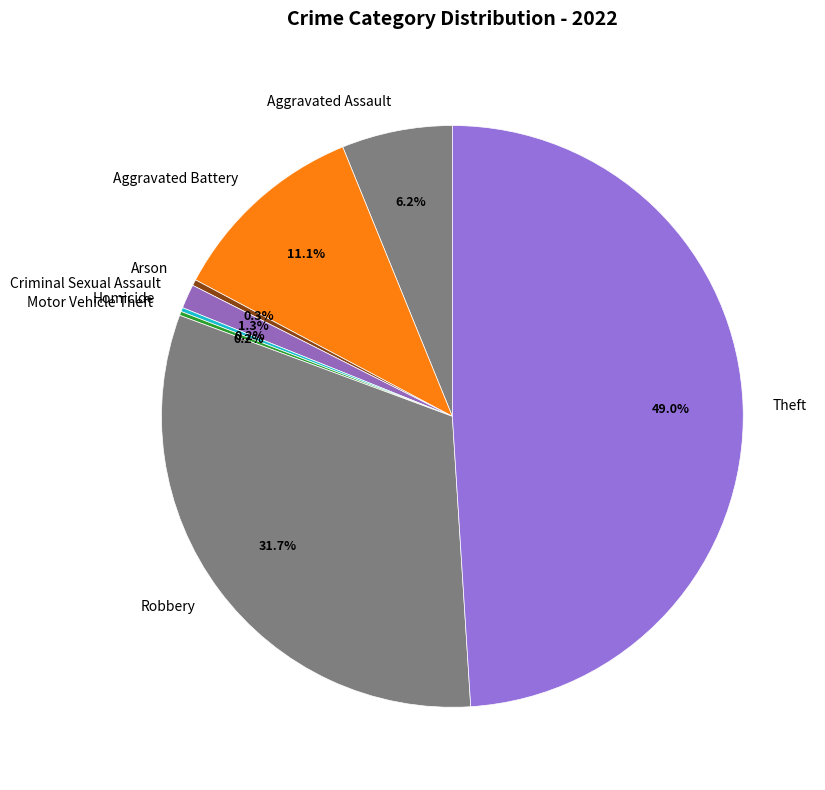

Which has a higher value, Arson or Aggravated Assault?

Aggravated Assault